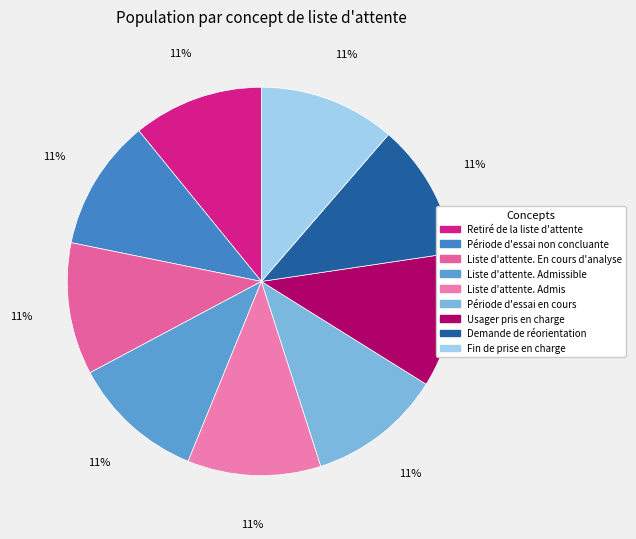

Rank the categories by value from highest to lowest.

Fin de prise en charge, Demande de réorientation, Usager pris en charge, Période d'essai en cours, Liste d'attente. Admis, Liste d'attente. Admissible, Liste d'attente. En cours d'analyse, Période d'essai non concluante, Retiré de la liste d'attente